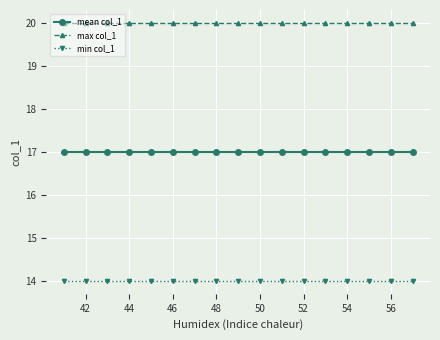

List the series in order of their overall mean, highest first.

max col_1, mean col_1, min col_1